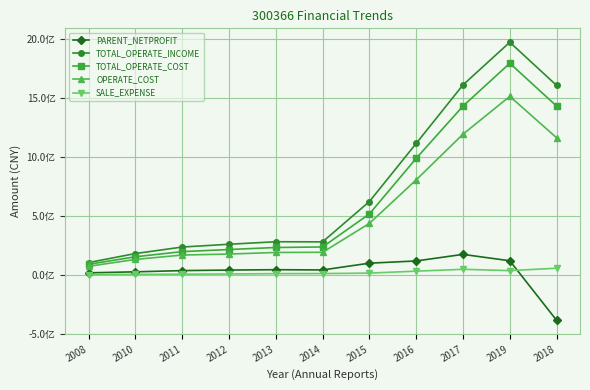

What is the label of the 7th point from the right?

2013